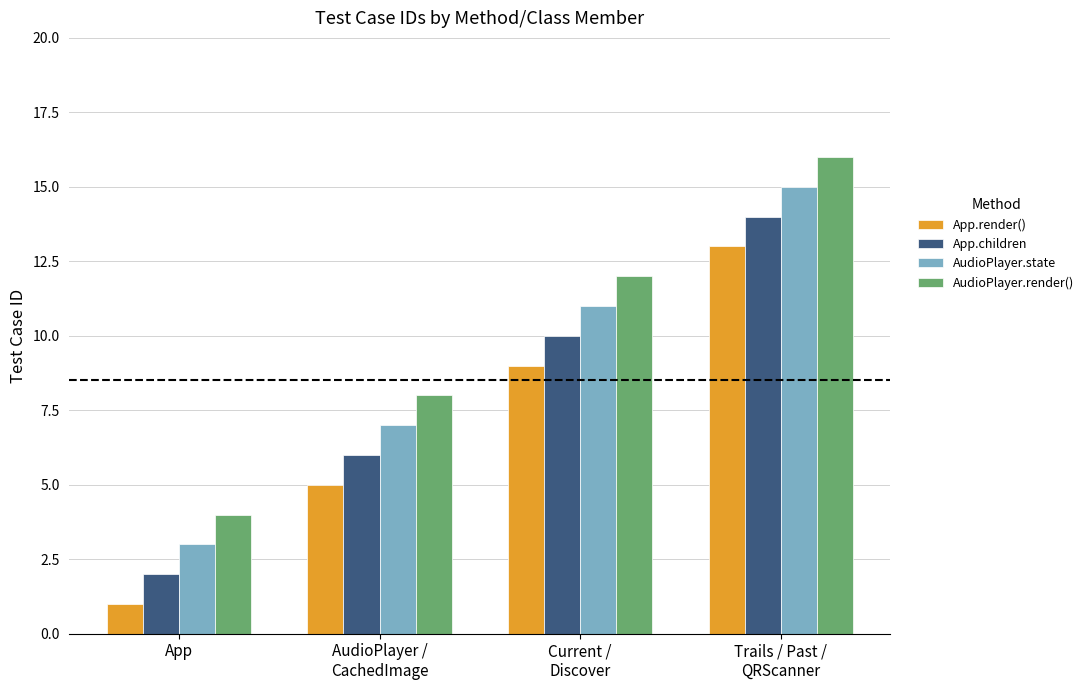

At which label does AudioPlayer.state reach its minimum?

App